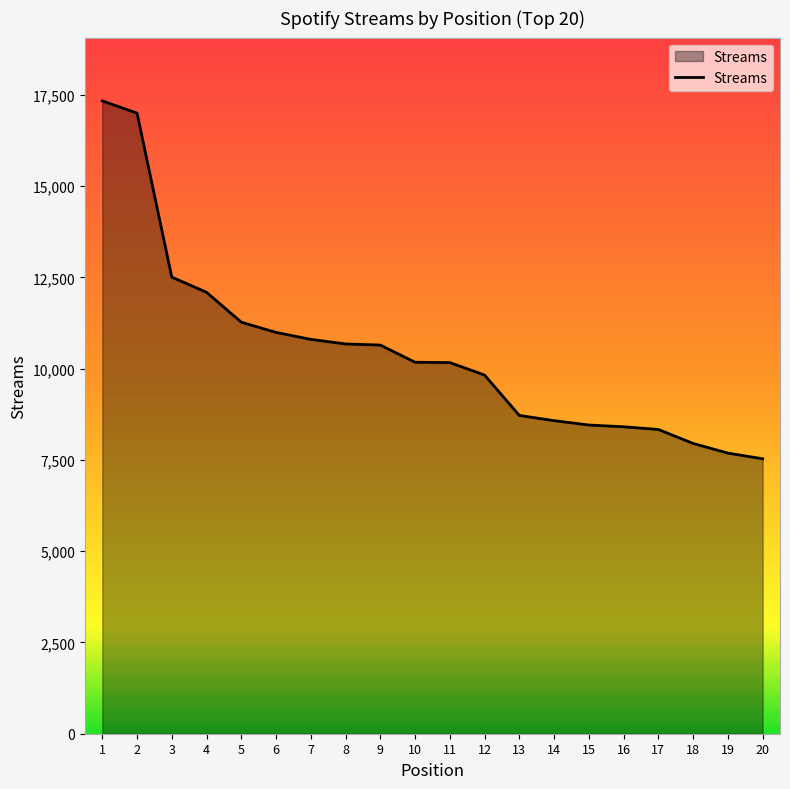

What is the sum of the values at 8 and 14?

19249